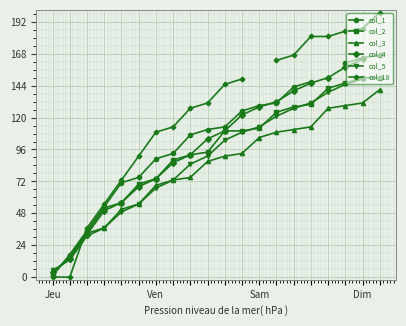

True or false: col_5 has more than 1 interior local peaks.

False